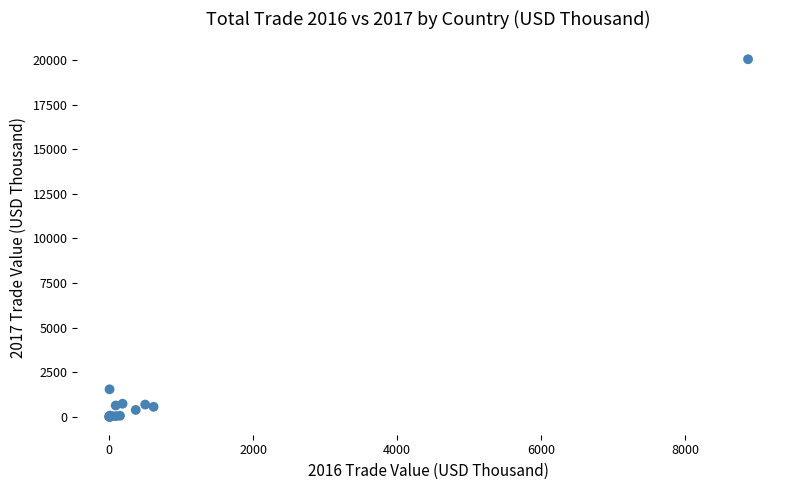

What Y value in the scatter plot is closest to 10019?

1543.9